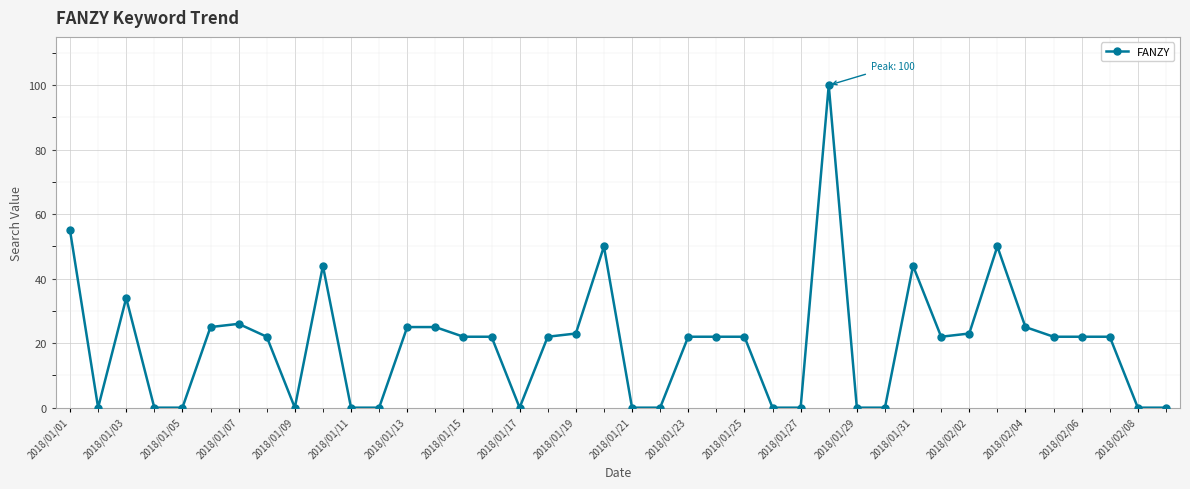

What is the value of the 16th point from the left?

22